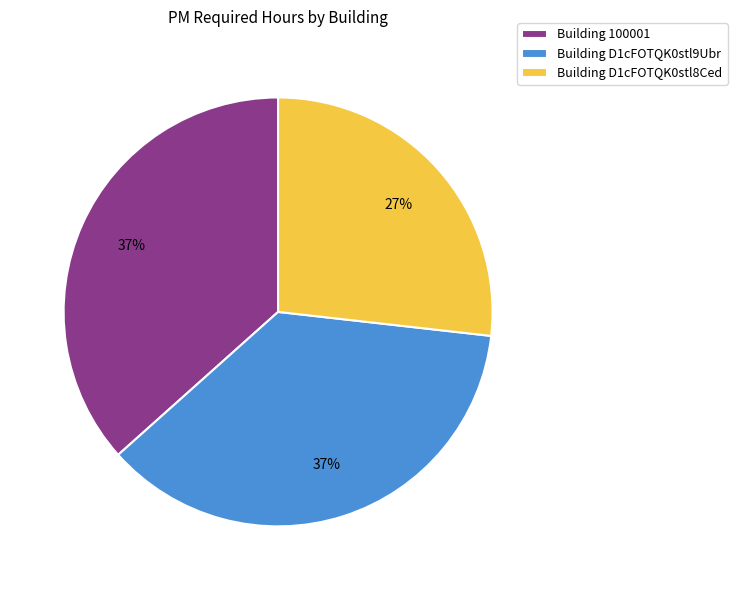

Is the sum of Building 100001 and Building D1cFOTQK0stl8Ced greater than half?

Yes